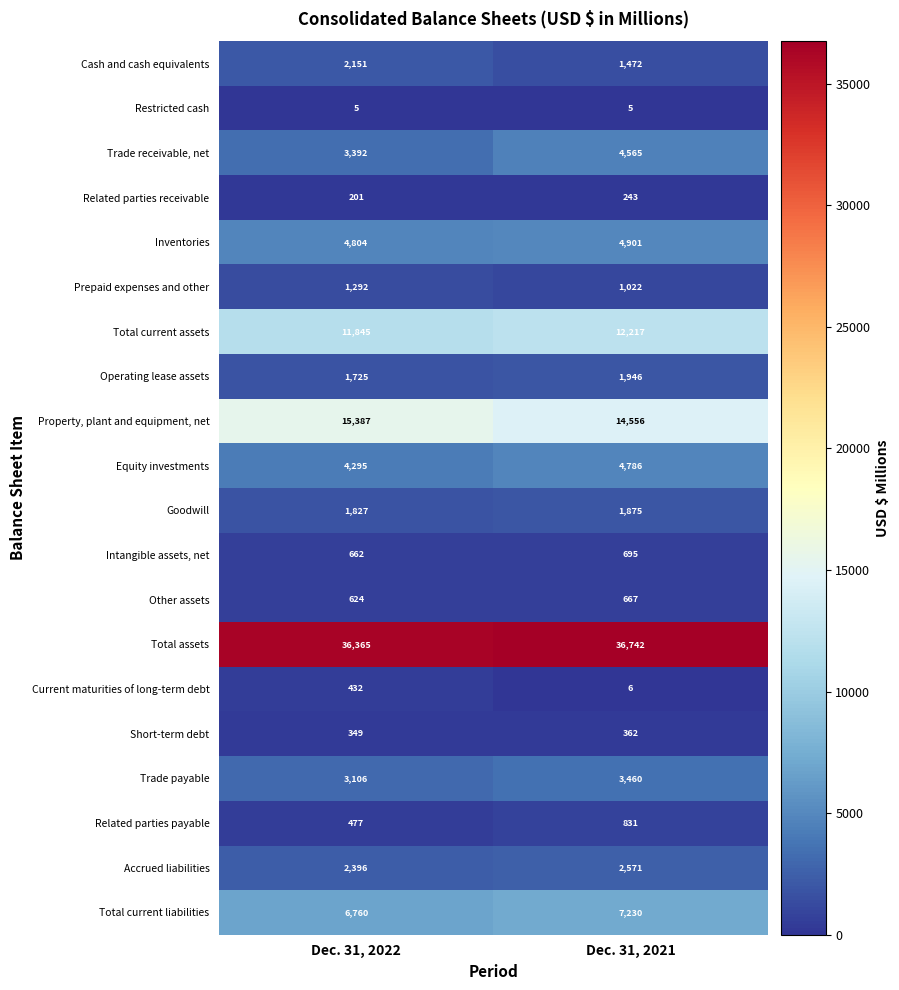

What is the difference between the highest and lowest values at Dec. 31, 2022?

36360